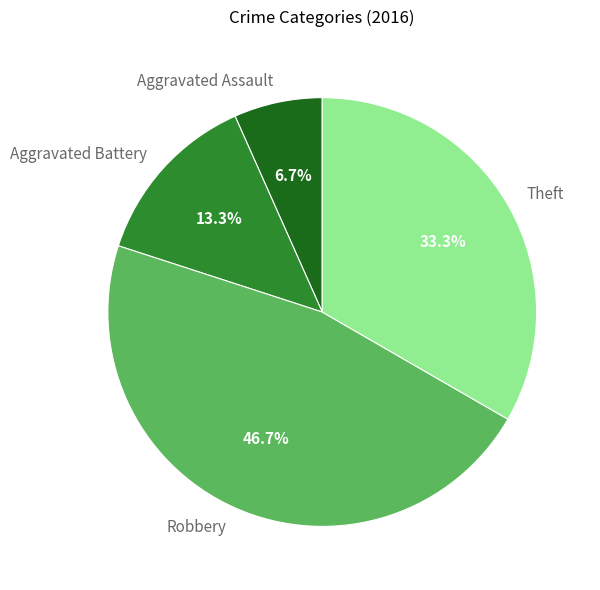

To the nearest percent, what is the difference between the largest and smallest slice percentages?

40%